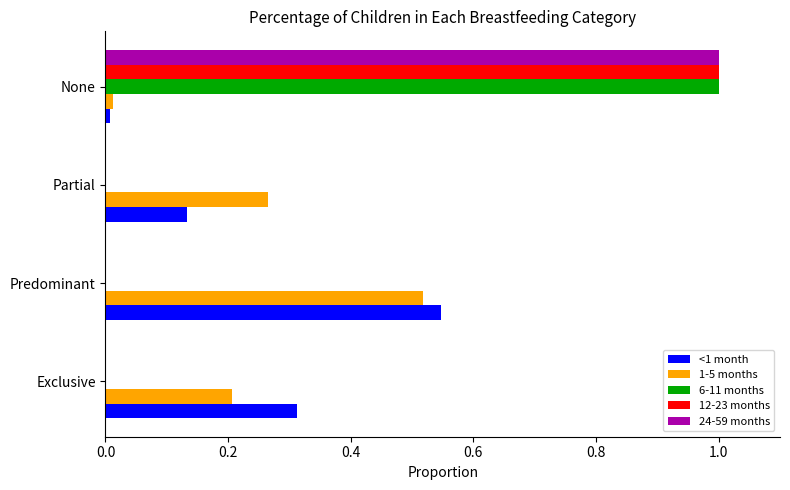

What is the sum of all <1 month values?

1.0